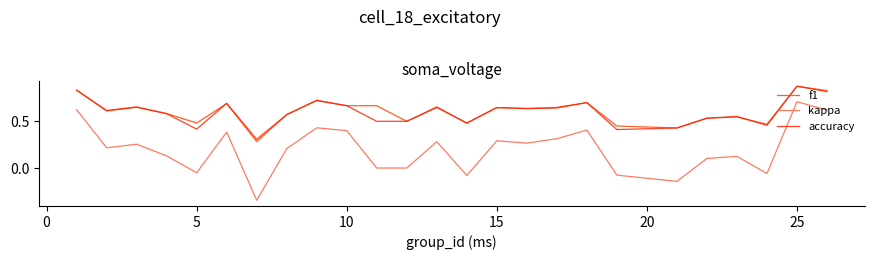

True or false: kappa and accuracy cross at least once.

False